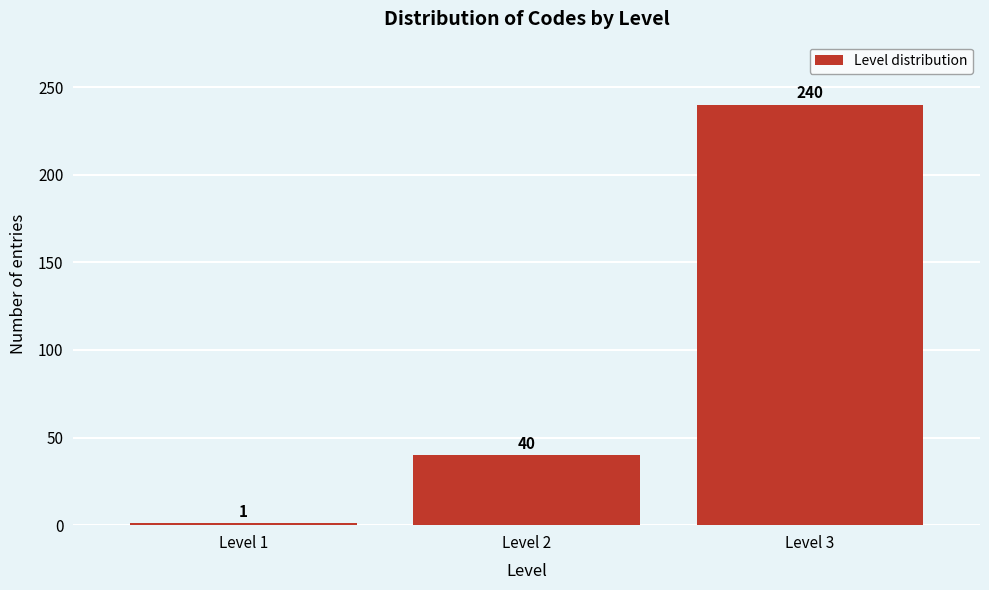

Reading left to right, list all the values displayed in this chart.

1	40	240